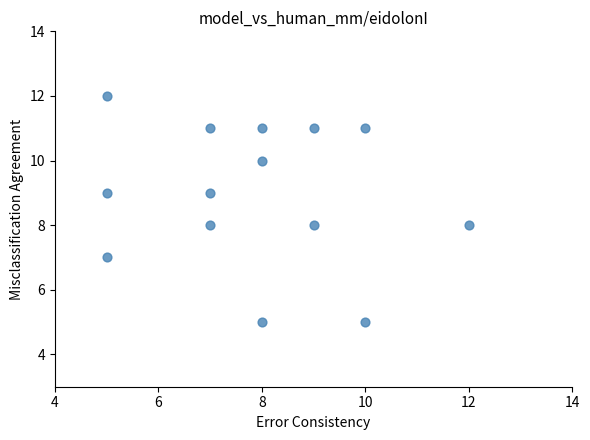

What is the range of X values (max minus min)?

7